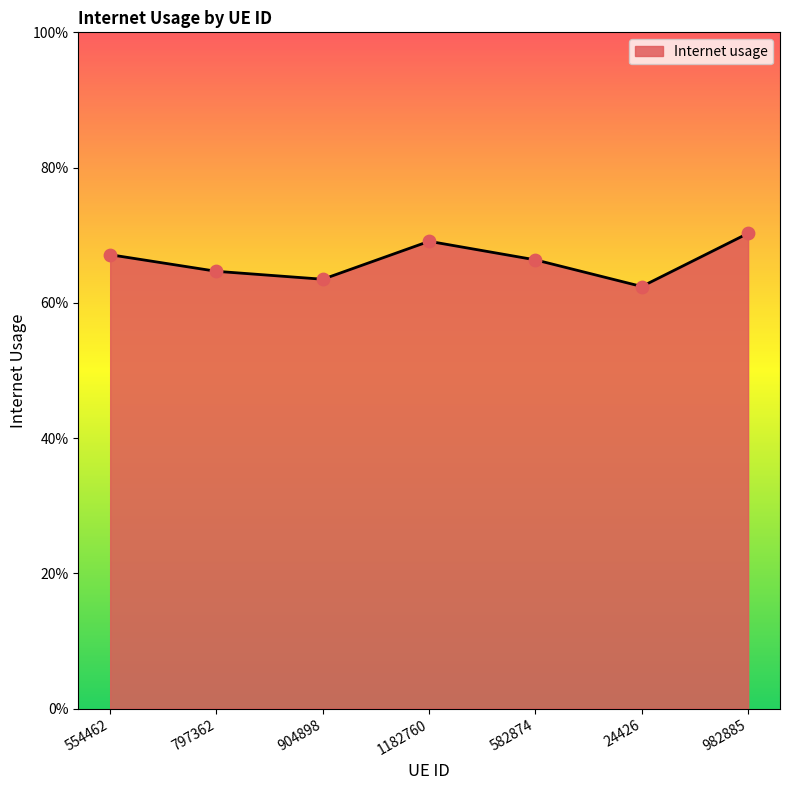

What is the change in value from 904898 to 982885?

+0.1